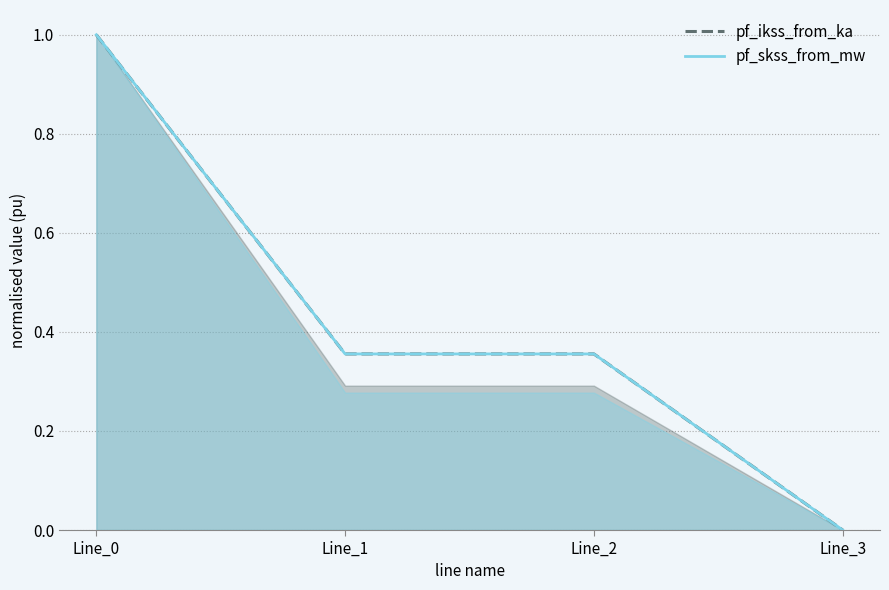

Which category has the highest value across all series?

Line_0